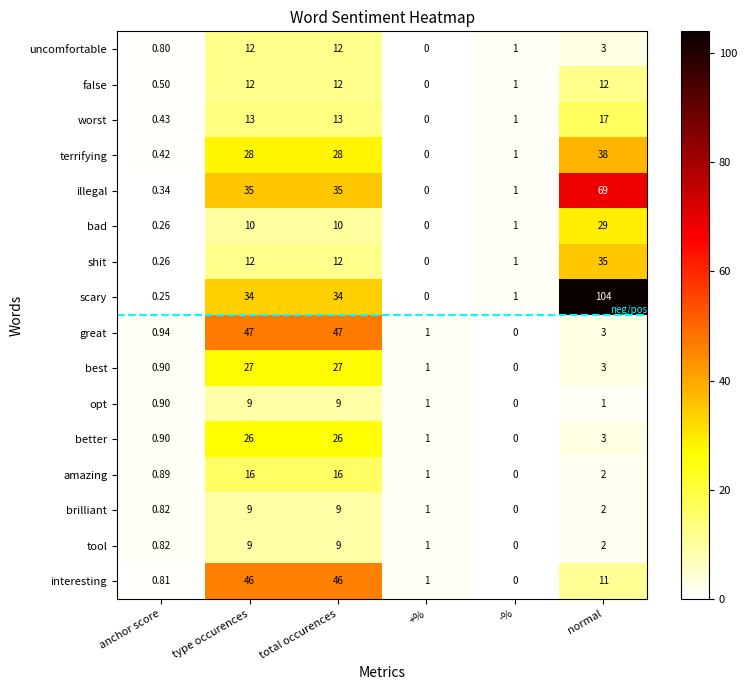

How many categories are shown in the chart?

6